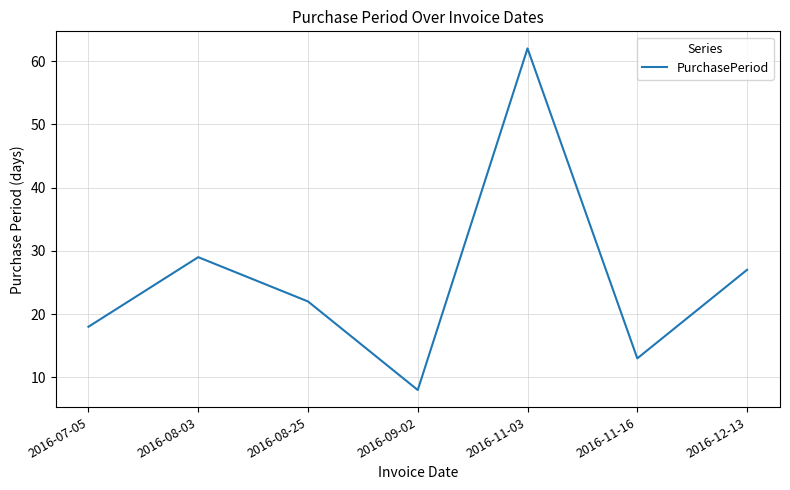

At which category does the data reach its first local peak?

2016-08-03